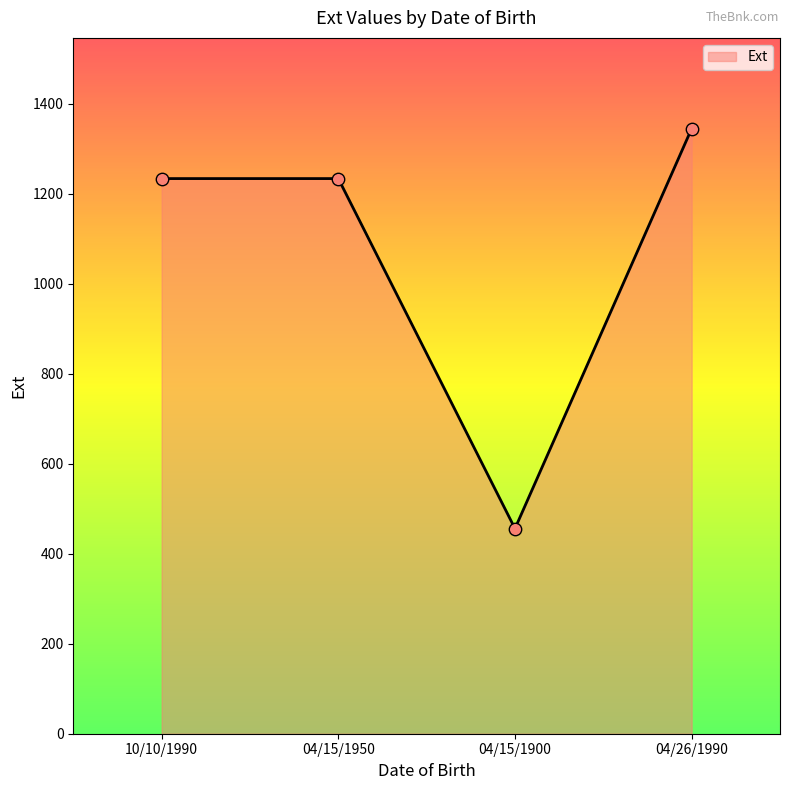

Approximately how many times larger is the value at 10/10/1990 compared to 04/15/1900?

2.7